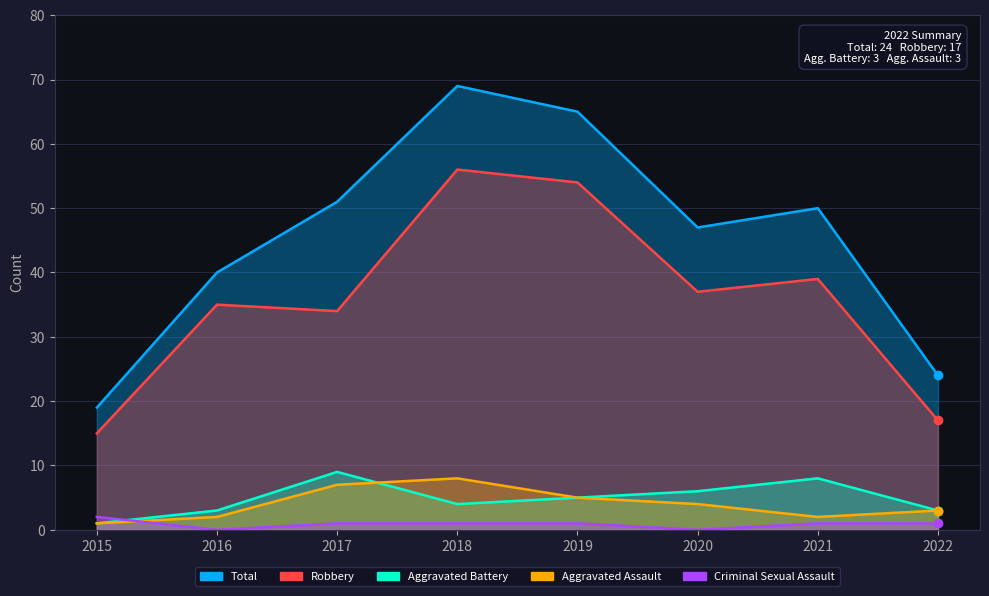

What is the total value across all series at 2017?

102